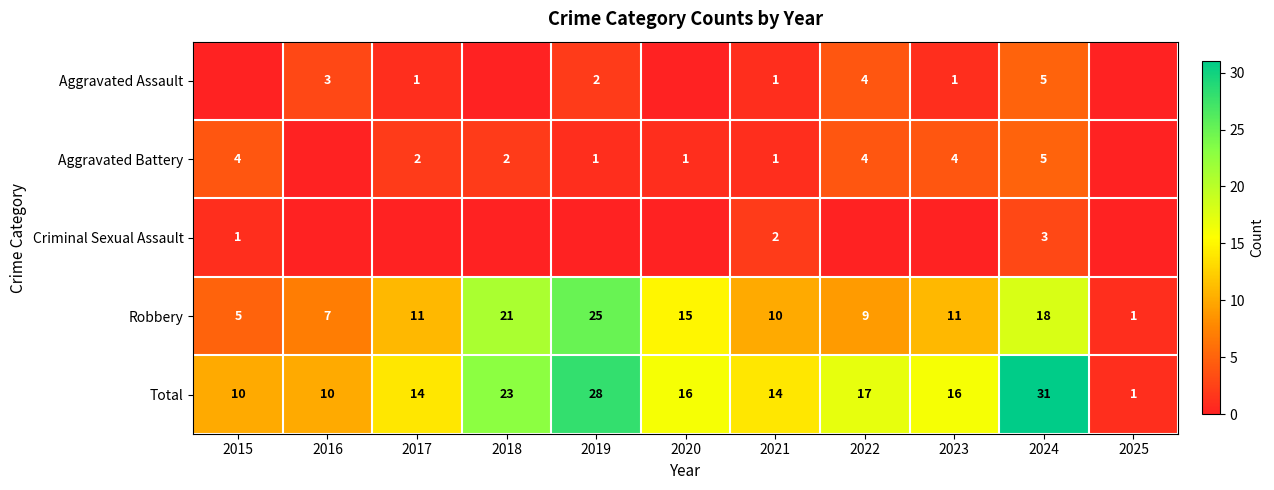

True or false: Robbery has a value of 17 at 2017.

False